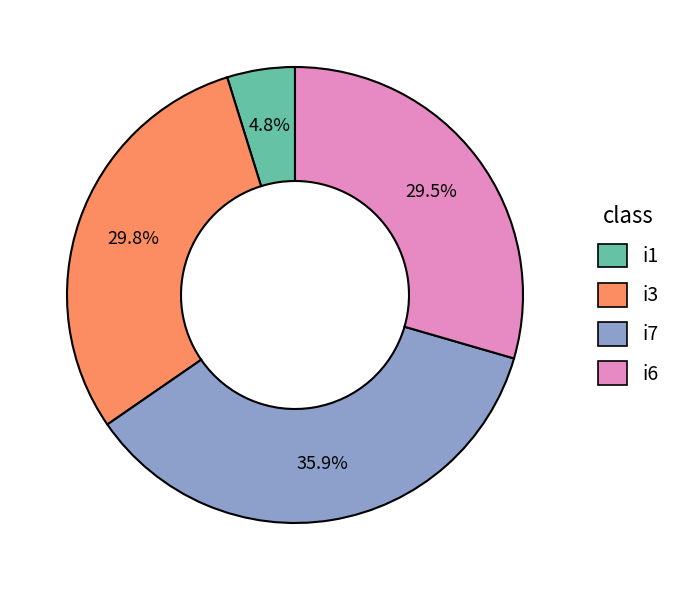

Does any single category account for the majority?

No